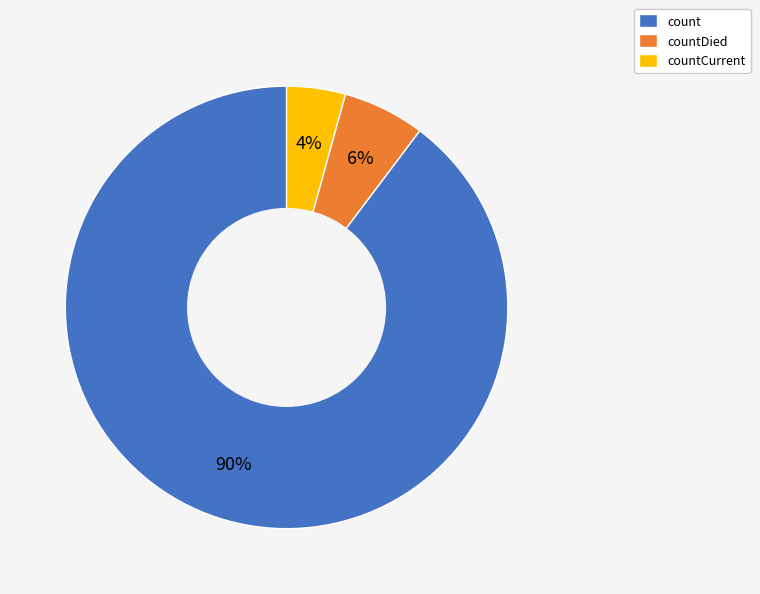

Which category has the smallest portion of the pie?

countCurrent